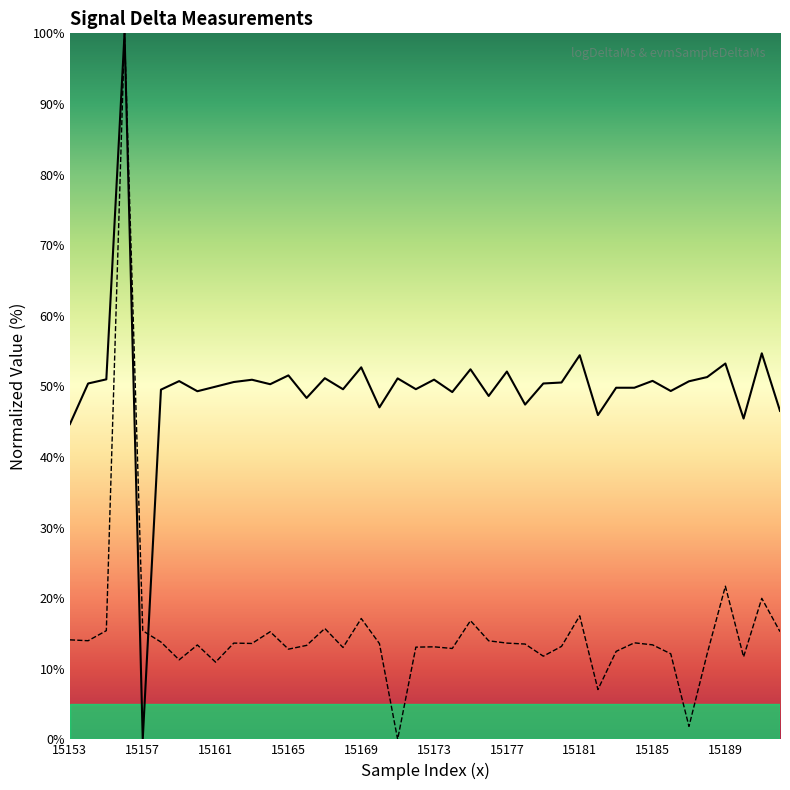

What is the total value across all series at 15177?

65.7